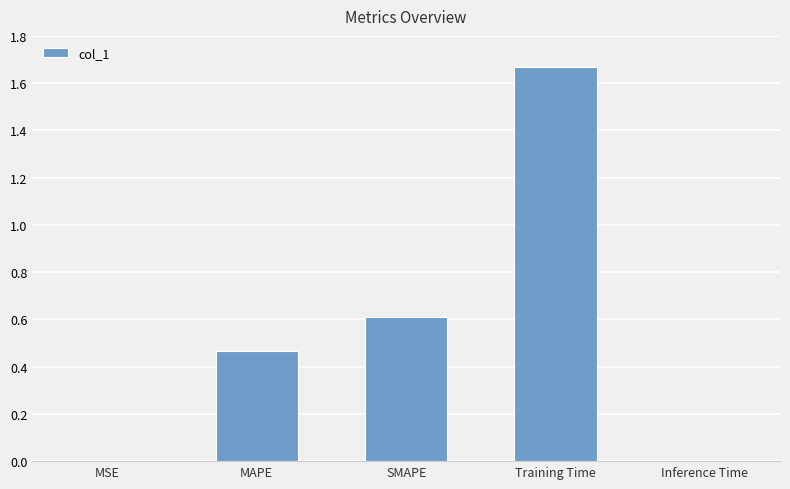

True or false: the data shows 0.0 at MSE.

True